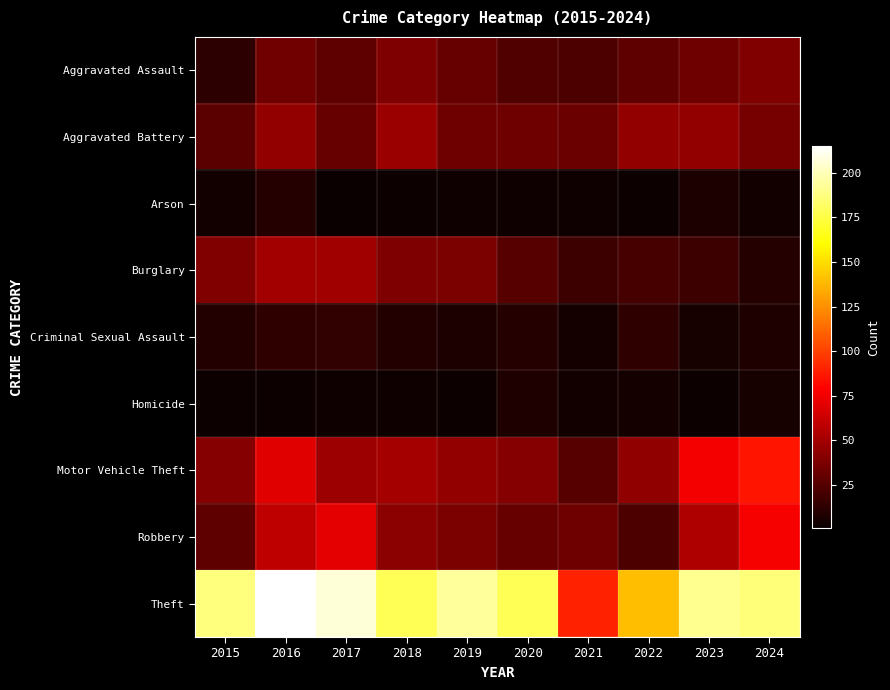

Which has a higher value, 2021 or 2024?

2024